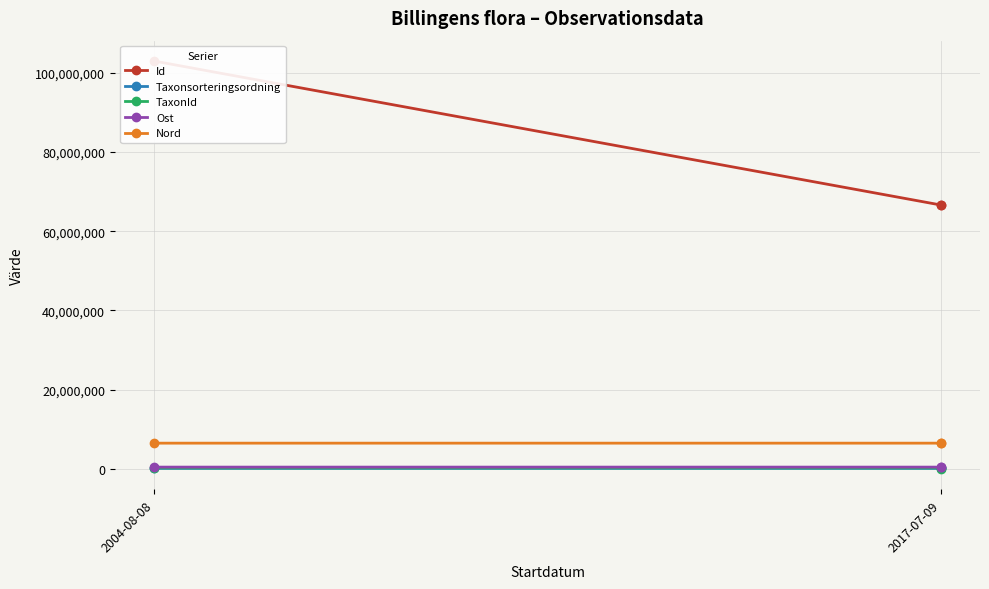

What is the difference between the maximum and minimum values in the Taxonsorteringsordning series?

3015